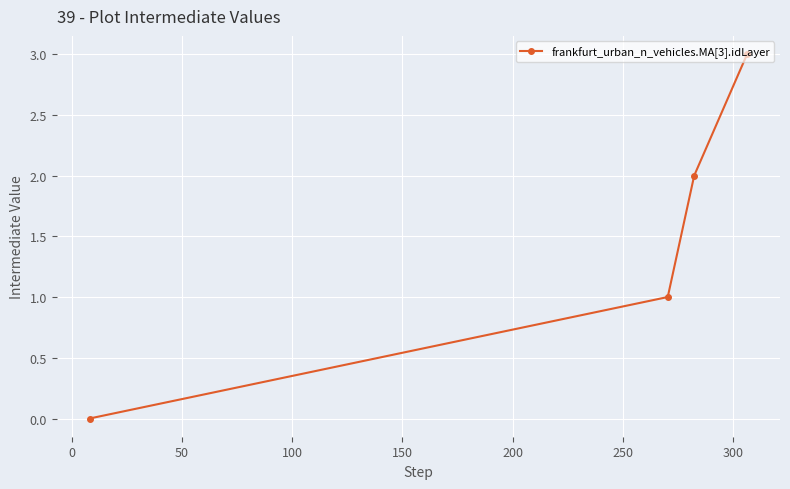

What is the difference between the maximum and minimum values?

3